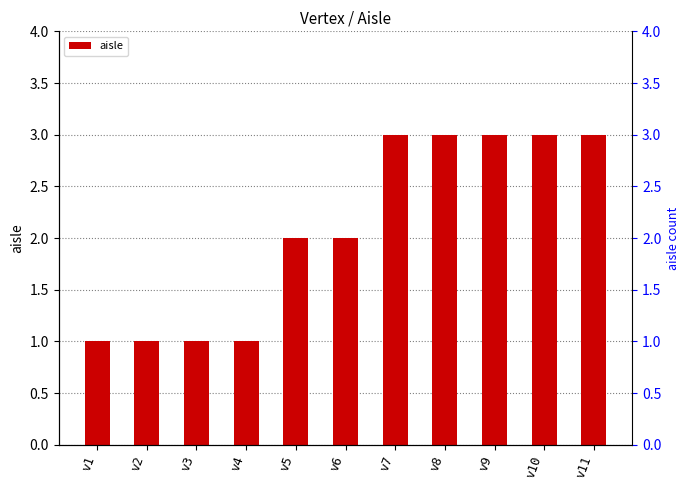

Approximately how many times larger is the value at v11 compared to v3?

3.0